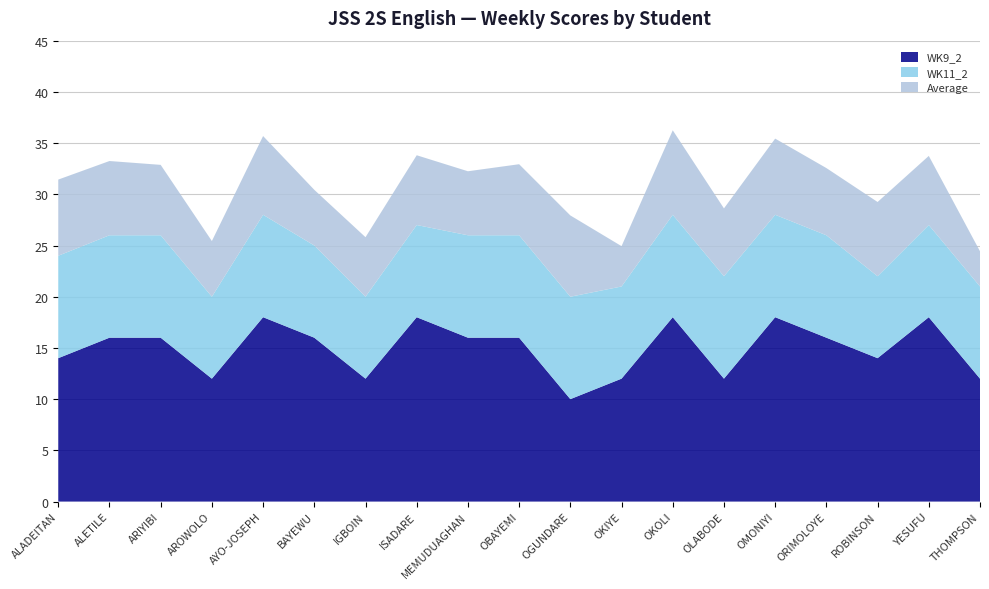

Reading left to right, extract all data points from this chart.

WK9_2: ALADEITAN=14.0	ALETILE=16.0	ARIYIBI=16.0	AROWOLO=12.0	AYO-JOSEPH=18.0	BAYEWU=16.0	IGBOIN=12.0	ISADARE=18.0	MEMUDUAGHAN=16.0	OBAYEMI=16.0	OGUNDARE=10.0	OKIYE=12.0	OKOLI=18.0	OLABODE=12.0	OMONIYI=18.0	ORIMOLOYE=16.0	ROBINSON=14.0	YESUFU=18.0	THOMPSON=12.0
WK11_2: ALADEITAN=10.0	ALETILE=10.0	ARIYIBI=10.0	AROWOLO=8.0	AYO-JOSEPH=10.0	BAYEWU=9.0	IGBOIN=8.0	ISADARE=9.0	MEMUDUAGHAN=10.0	OBAYEMI=10.0	OGUNDARE=10.0	OKIYE=9.0	OKOLI=10.0	OLABODE=10.0	OMONIYI=10.0	ORIMOLOYE=10.0	ROBINSON=8.0	YESUFU=9.0	THOMPSON=9.0
Average: ALADEITAN=7.4	ALETILE=7.2	ARIYIBI=6.9	AROWOLO=5.4	AYO-JOSEPH=7.7	BAYEWU=5.4	IGBOIN=5.8	ISADARE=6.8	MEMUDUAGHAN=6.2	OBAYEMI=6.9	OGUNDARE=7.9	OKIYE=3.9	OKOLI=8.2	OLABODE=6.6	OMONIYI=7.4	ORIMOLOYE=6.6	ROBINSON=7.2	YESUFU=6.8	THOMPSON=3.4